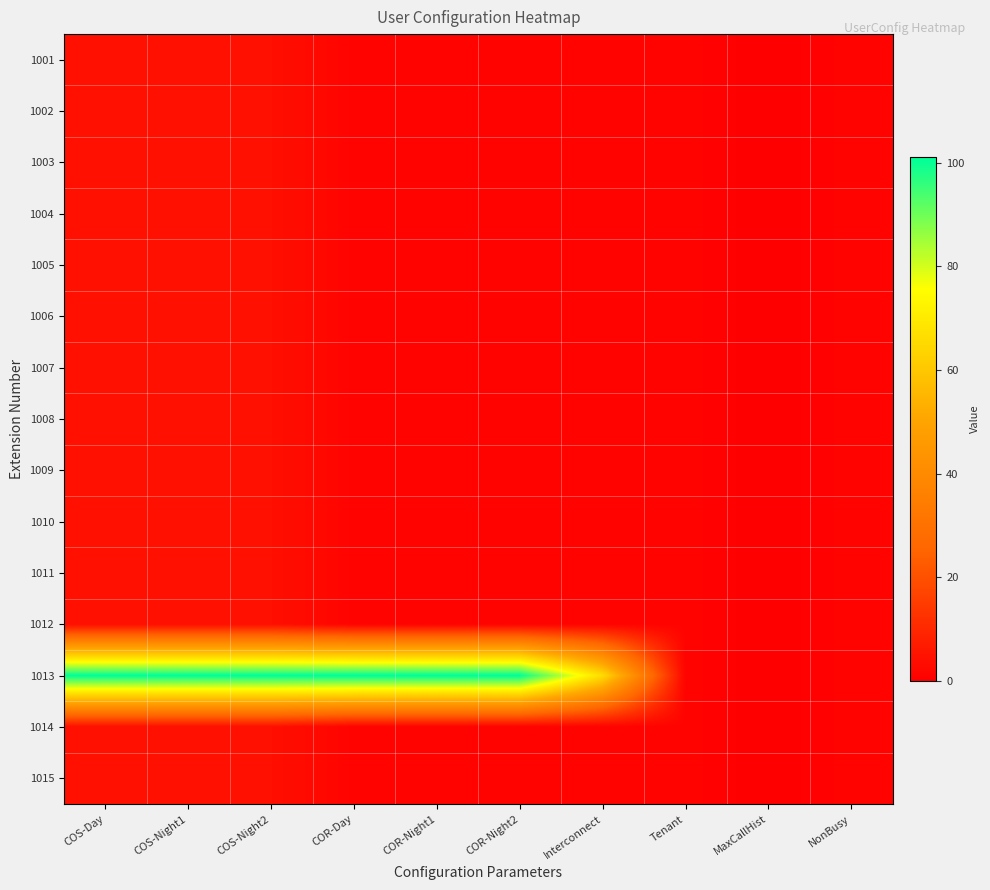

Reading left to right, what are all the values shown in this chart?

1001: COS-Day=4	COS-Night1=4	COS-Night2=4	COR-Day=1	COR-Night1=1	COR-Night2=1	Interconnect=1	Tenant=1	MaxCallHist=0	NonBusy=1
1002: COS-Day=4	COS-Night1=4	COS-Night2=4	COR-Day=1	COR-Night1=1	COR-Night2=1	Interconnect=1	Tenant=1	MaxCallHist=0	NonBusy=1
1003: COS-Day=4	COS-Night1=4	COS-Night2=4	COR-Day=1	COR-Night1=1	COR-Night2=1	Interconnect=1	Tenant=1	MaxCallHist=0	NonBusy=1
1004: COS-Day=4	COS-Night1=4	COS-Night2=4	COR-Day=1	COR-Night1=1	COR-Night2=1	Interconnect=1	Tenant=1	MaxCallHist=0	NonBusy=1
1005: COS-Day=4	COS-Night1=4	COS-Night2=4	COR-Day=1	COR-Night1=1	COR-Night2=1	Interconnect=1	Tenant=1	MaxCallHist=0	NonBusy=1
1006: COS-Day=4	COS-Night1=4	COS-Night2=4	COR-Day=1	COR-Night1=1	COR-Night2=1	Interconnect=1	Tenant=1	MaxCallHist=0	NonBusy=1
1007: COS-Day=4	COS-Night1=4	COS-Night2=4	COR-Day=1	COR-Night1=1	COR-Night2=1	Interconnect=1	Tenant=1	MaxCallHist=0	NonBusy=1
1008: COS-Day=4	COS-Night1=4	COS-Night2=4	COR-Day=1	COR-Night1=1	COR-Night2=1	Interconnect=1	Tenant=1	MaxCallHist=0	NonBusy=1
1009: COS-Day=4	COS-Night1=4	COS-Night2=4	COR-Day=1	COR-Night1=1	COR-Night2=1	Interconnect=1	Tenant=1	MaxCallHist=0	NonBusy=1
1010: COS-Day=4	COS-Night1=4	COS-Night2=4	COR-Day=1	COR-Night1=1	COR-Night2=1	Interconnect=1	Tenant=1	MaxCallHist=0	NonBusy=1
1011: COS-Day=4	COS-Night1=4	COS-Night2=4	COR-Day=1	COR-Night1=1	COR-Night2=1	Interconnect=1	Tenant=1	MaxCallHist=0	NonBusy=1
1012: COS-Day=4	COS-Night1=4	COS-Night2=4	COR-Day=1	COR-Night1=1	COR-Night2=1	Interconnect=1	Tenant=1	MaxCallHist=0	NonBusy=1
1013: COS-Day=101	COS-Night1=101	COS-Night2=101	COR-Day=101	COR-Night1=101	COR-Night2=101	Interconnect=66	Tenant=1	MaxCallHist=0	NonBusy=1
1014: COS-Day=4	COS-Night1=4	COS-Night2=4	COR-Day=1	COR-Night1=1	COR-Night2=1	Interconnect=1	Tenant=1	MaxCallHist=0	NonBusy=1
1015: COS-Day=4	COS-Night1=4	COS-Night2=4	COR-Day=1	COR-Night1=1	COR-Night2=1	Interconnect=1	Tenant=1	MaxCallHist=0	NonBusy=1